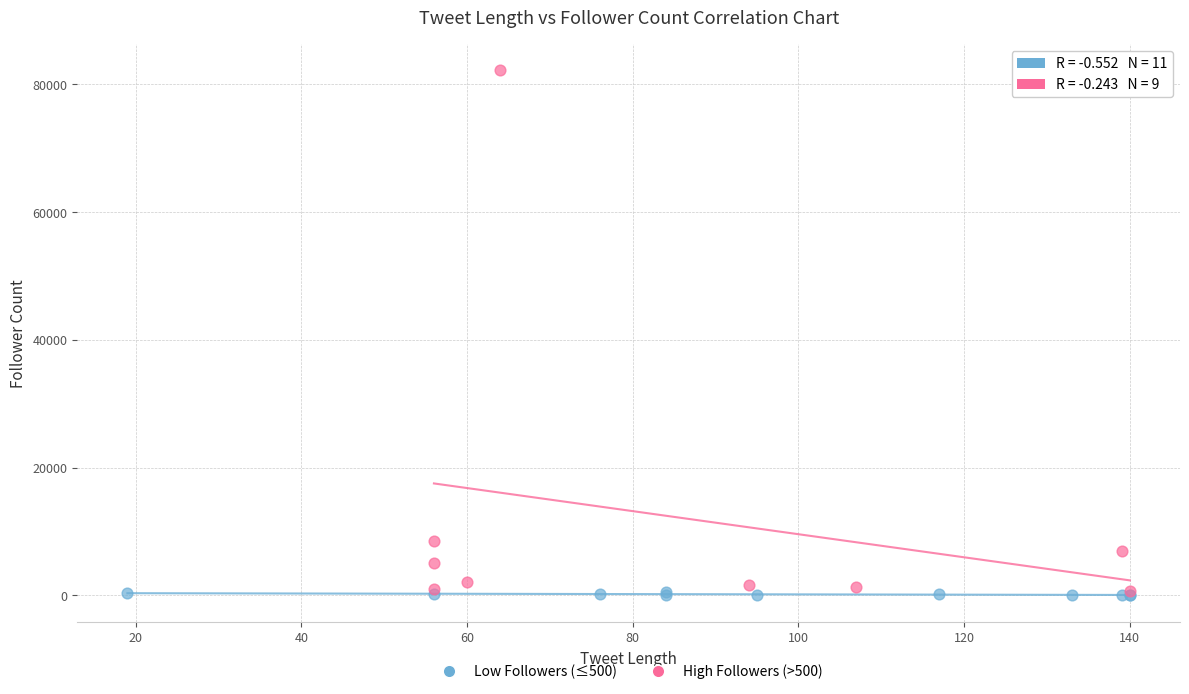

Which series contains the highest Y value?

High Followers (>500)